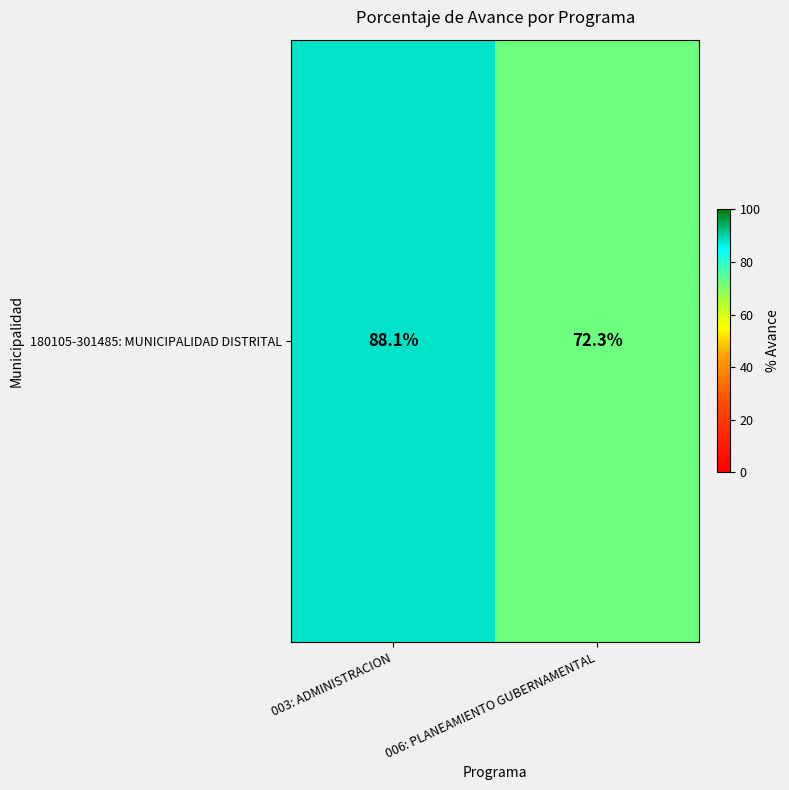

Reading left to right, what are all the values shown in this chart?

003: ADMINISTRACION=88.1	006: PLANEAMIENTO GUBERNAMENTAL=72.3